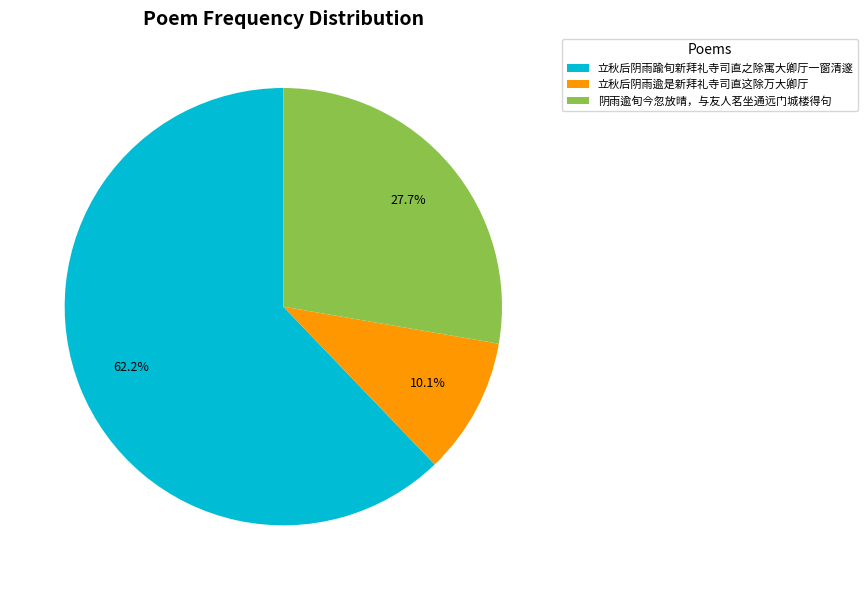

What percentage is the 阴雨逾旬今忽放晴，与友人茗坐通远门城楼得句 slice, to the nearest percent?

28%